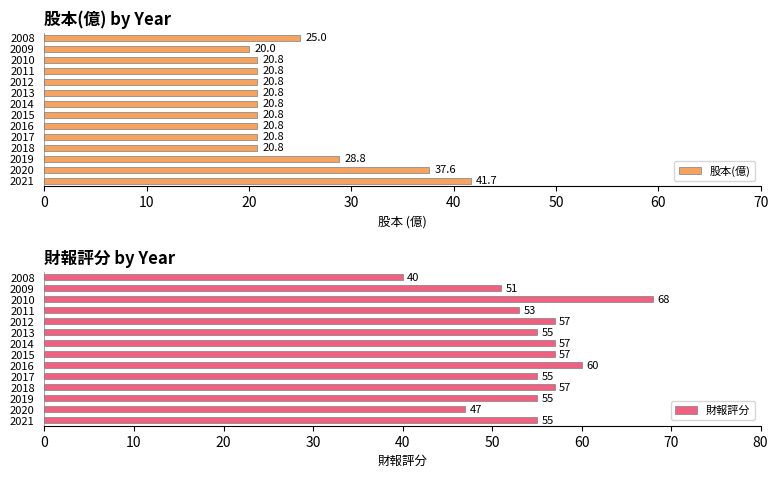

Which series has the largest range (max minus min)?

財報評分